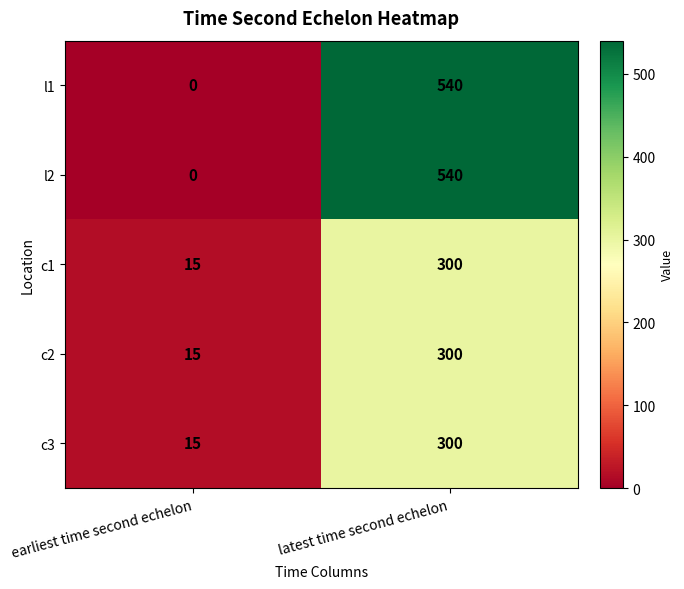

How many data points in c2 are less than 300?

1